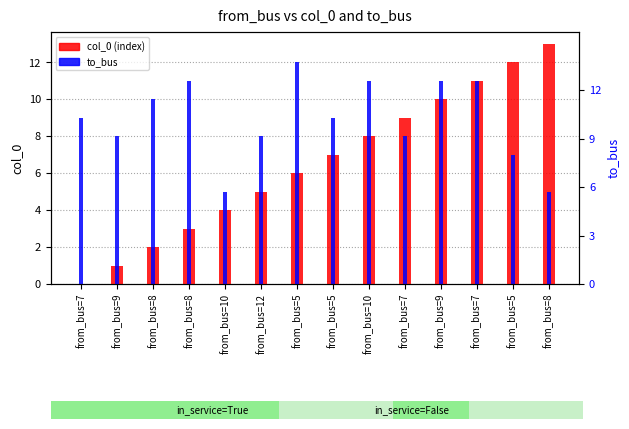

What is the label of the 4th bar from the right?

from_bus=9